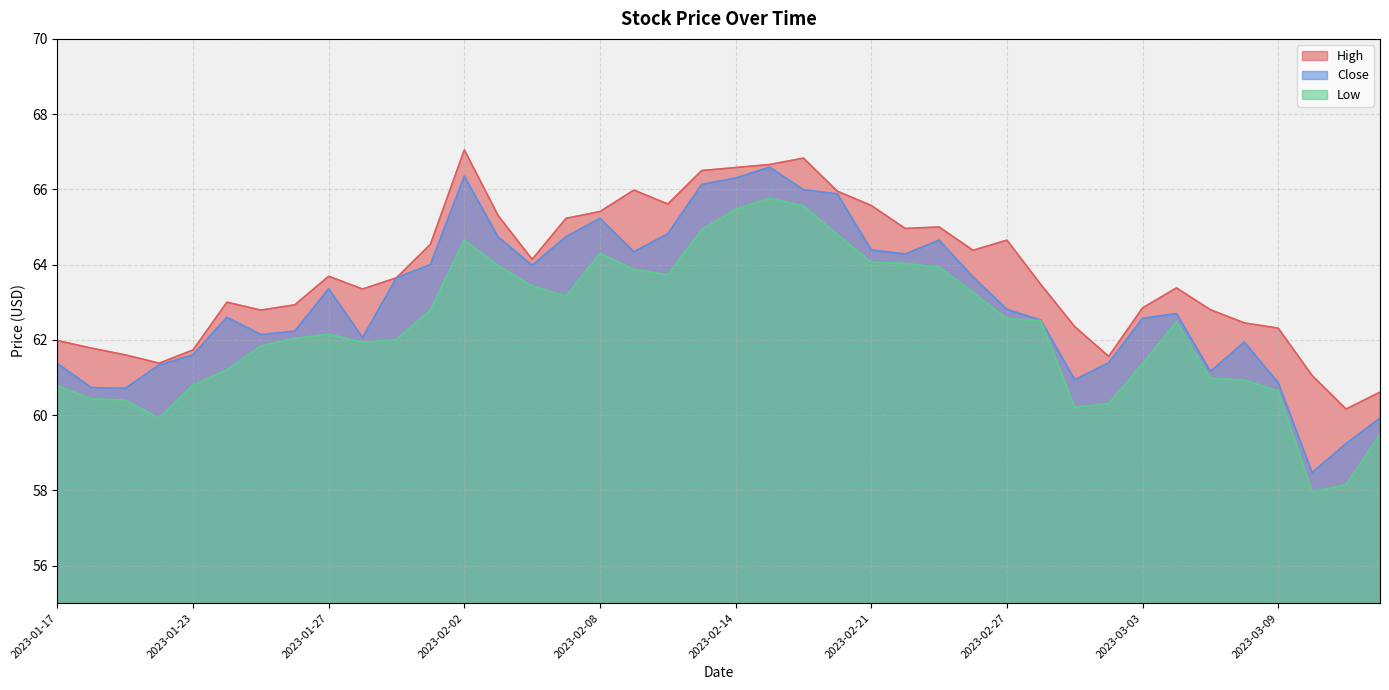

Which category has the lowest value in the High series?

2023-03-13